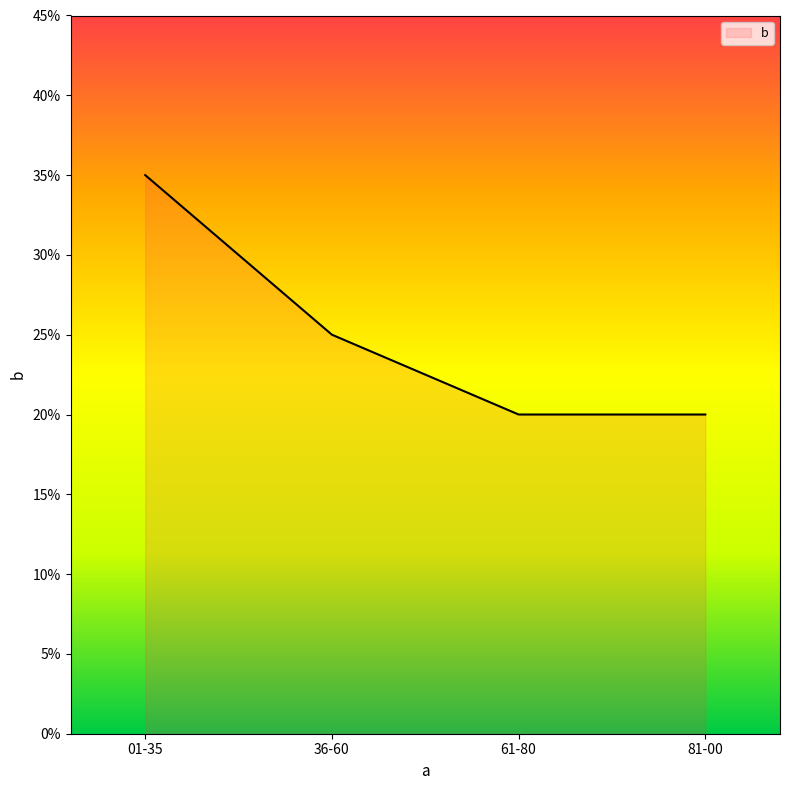

Which label corresponds to the smallest value in the chart?

61-80